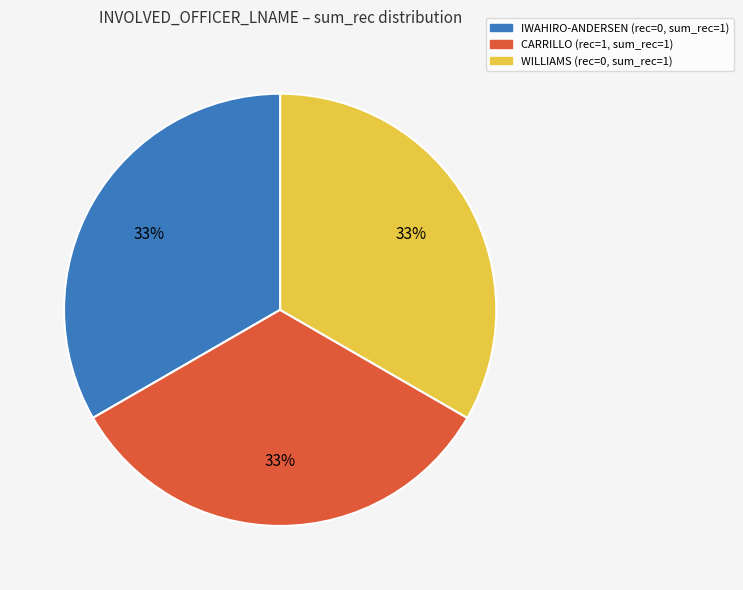

Approximately how many times larger is the value at WILLIAMS compared to CARRILLO?

1.0